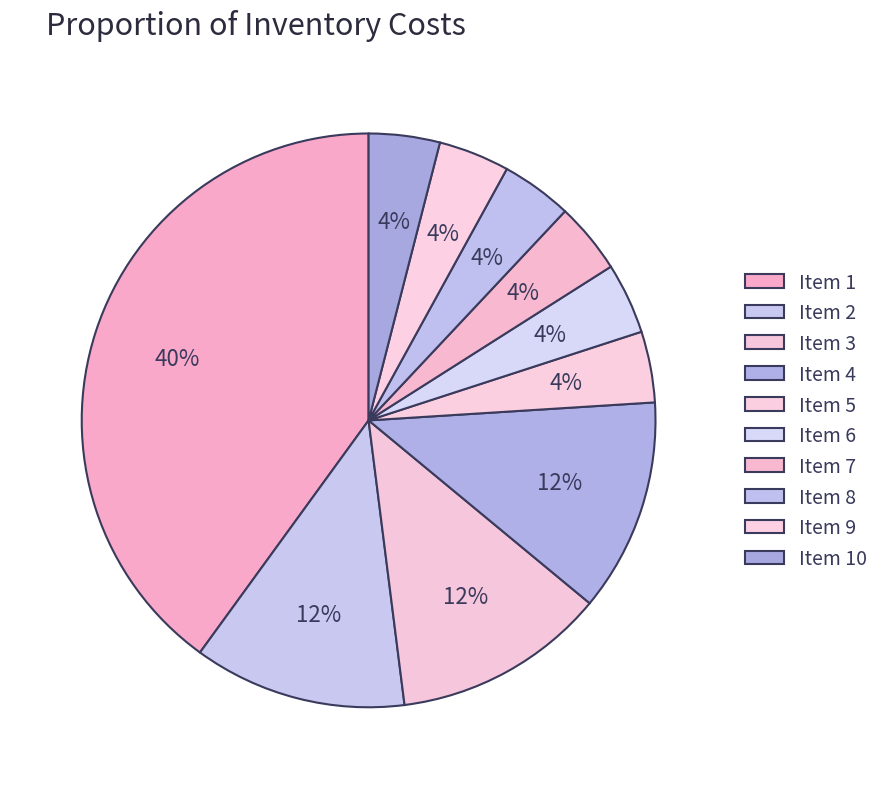

Rank the categories by value from lowest to highest.

5, 6, 7, 8, 9, 10, 2, 3, 4, 1